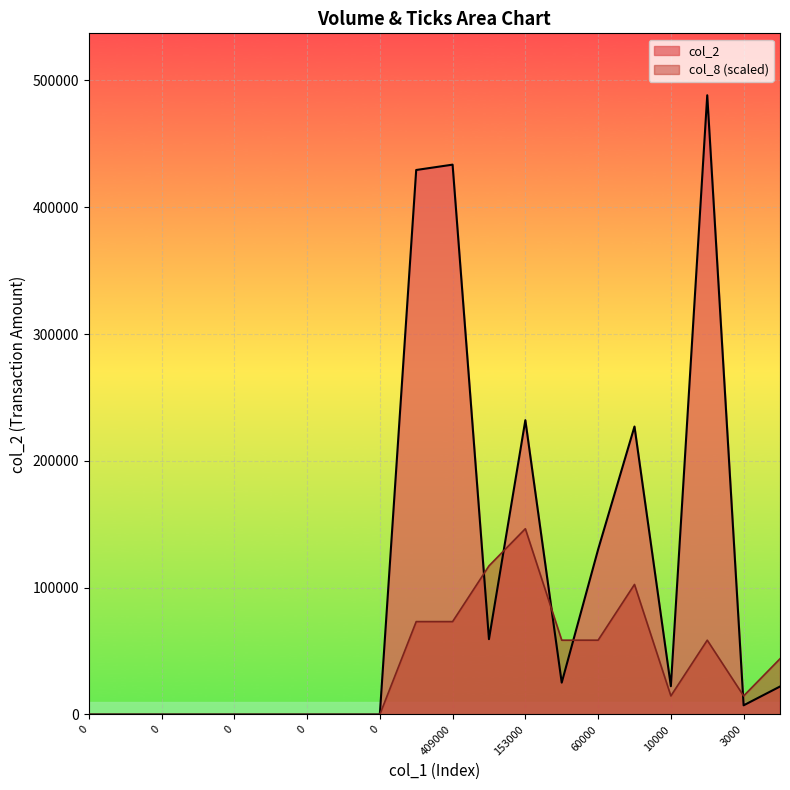

How many lines are shown in the chart?

2